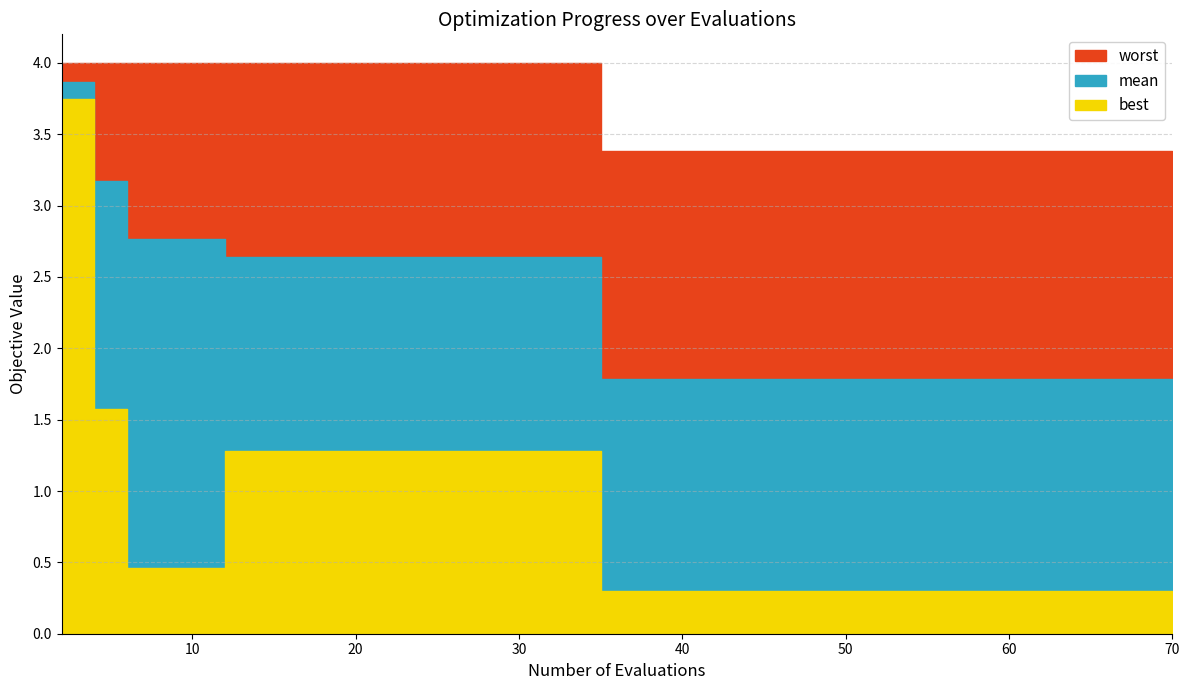

How many values in the mean series exceed 2?

10